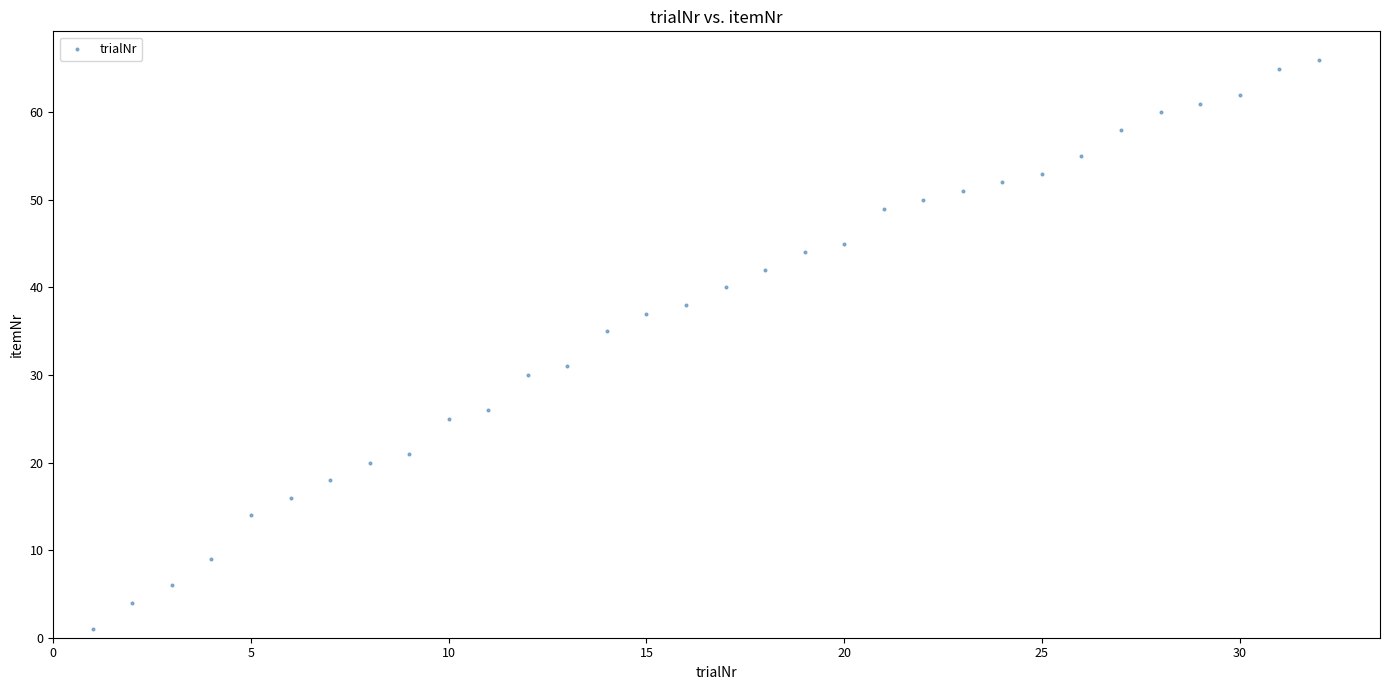

What is the range of X values (max minus min)?

31